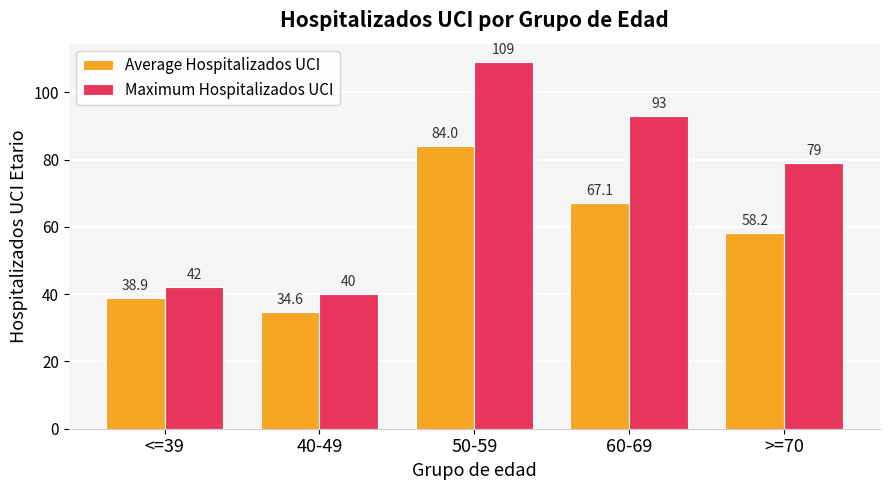

List the series in order of their peak value, highest first.

Maximum Hospitalizados UCI, Average Hospitalizados UCI